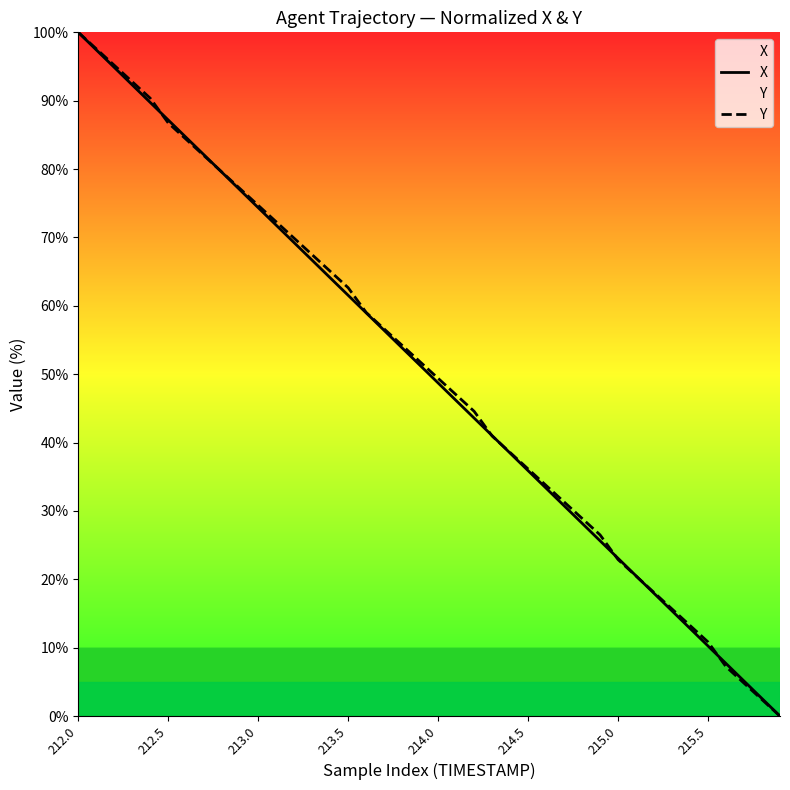

What is the sum of the X values at 21 and 32?

64.1